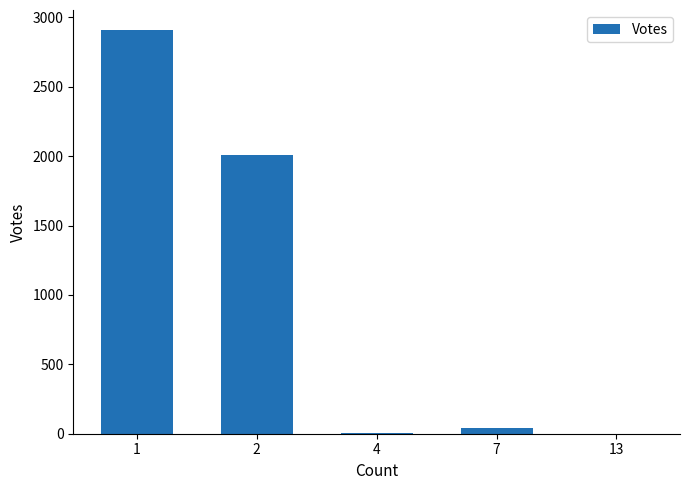

How many series are shown in this chart?

1